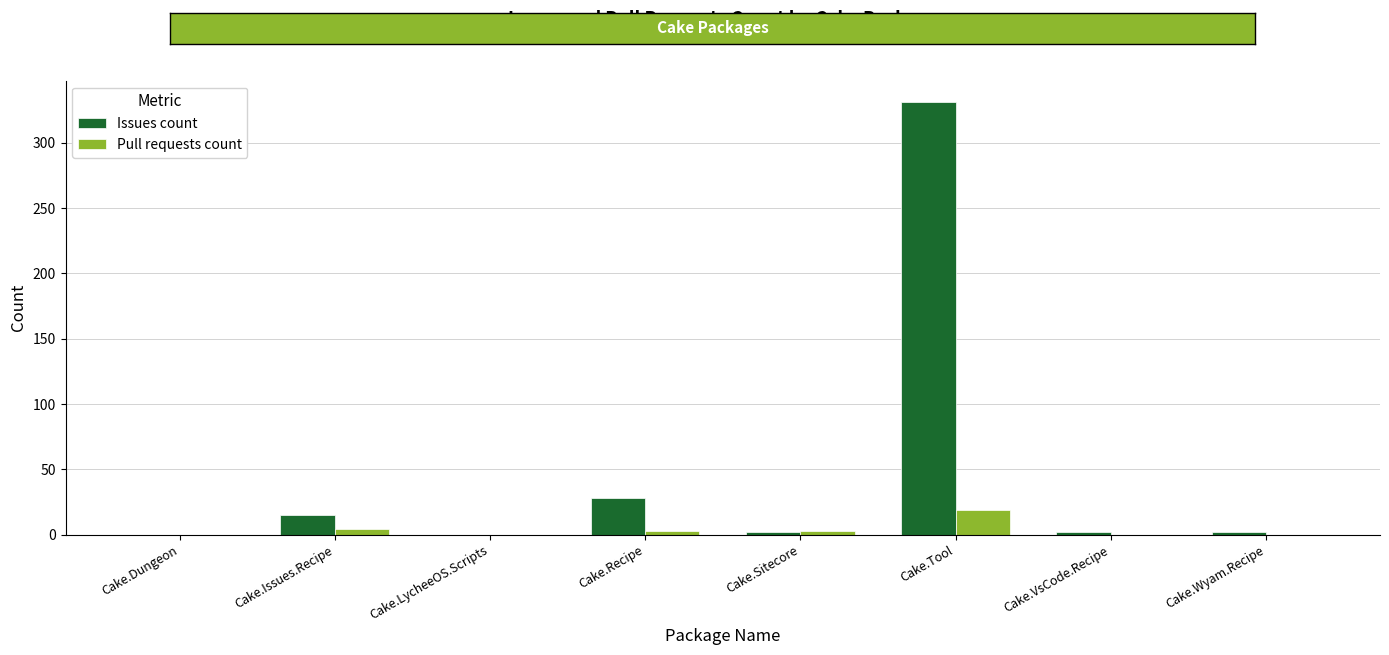

At which category does the chart reach its peak across all series?

Cake.Tool